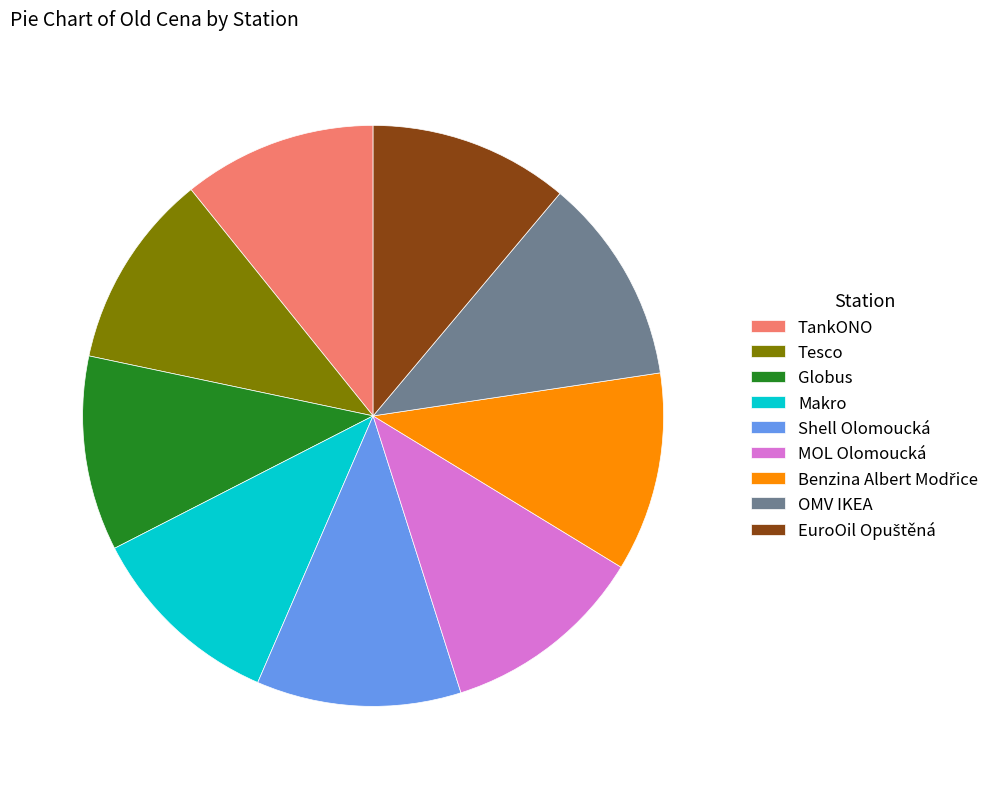

Do TankONO and MOL Olomoucká together represent more than half of the pie?

No